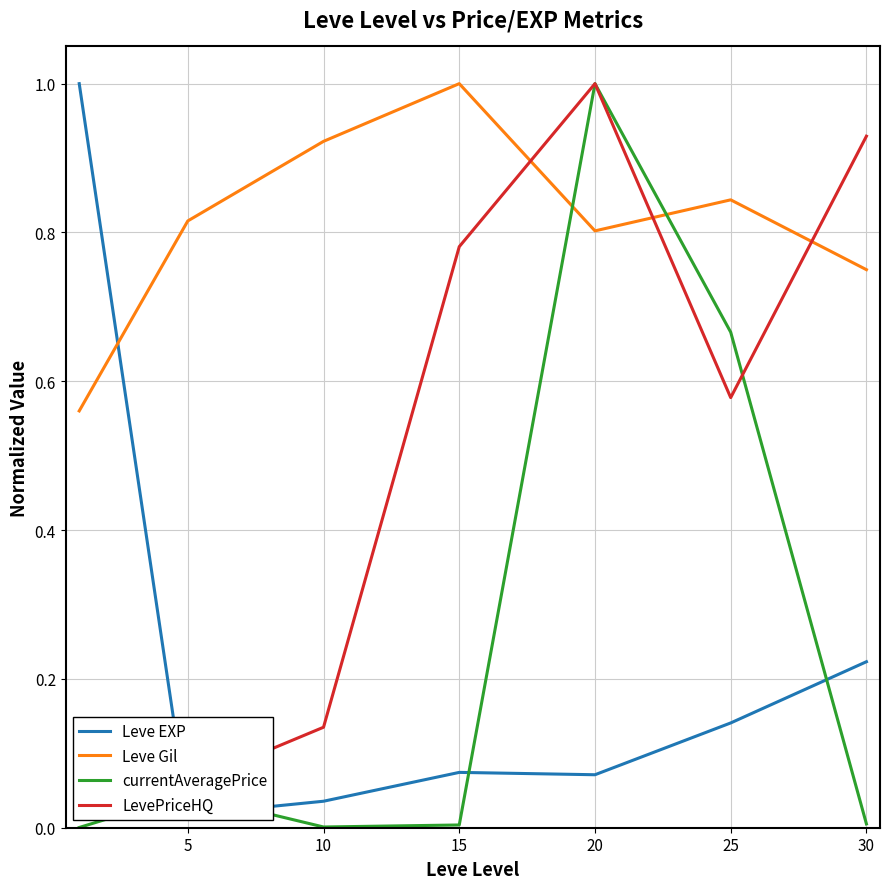

How many times do LevePriceHQ and currentAveragePrice cross each other?

1